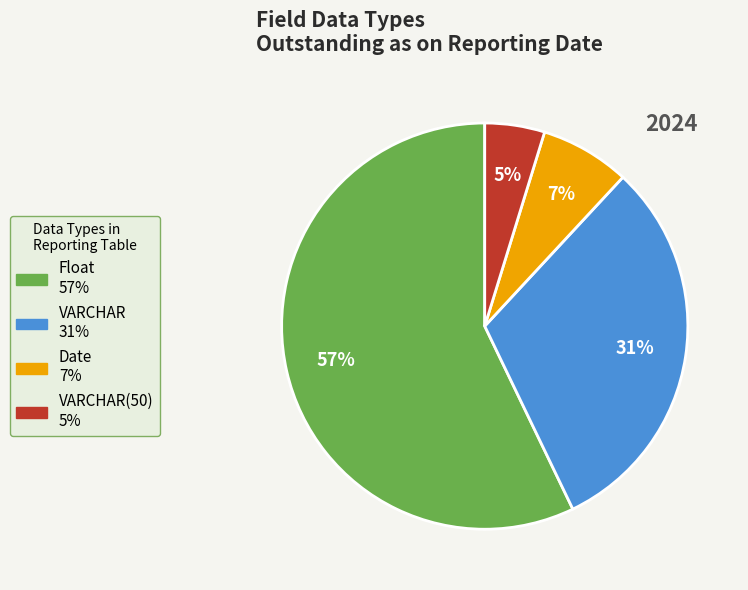

To the nearest percent, what is the difference between the largest and smallest slice percentages?

52%